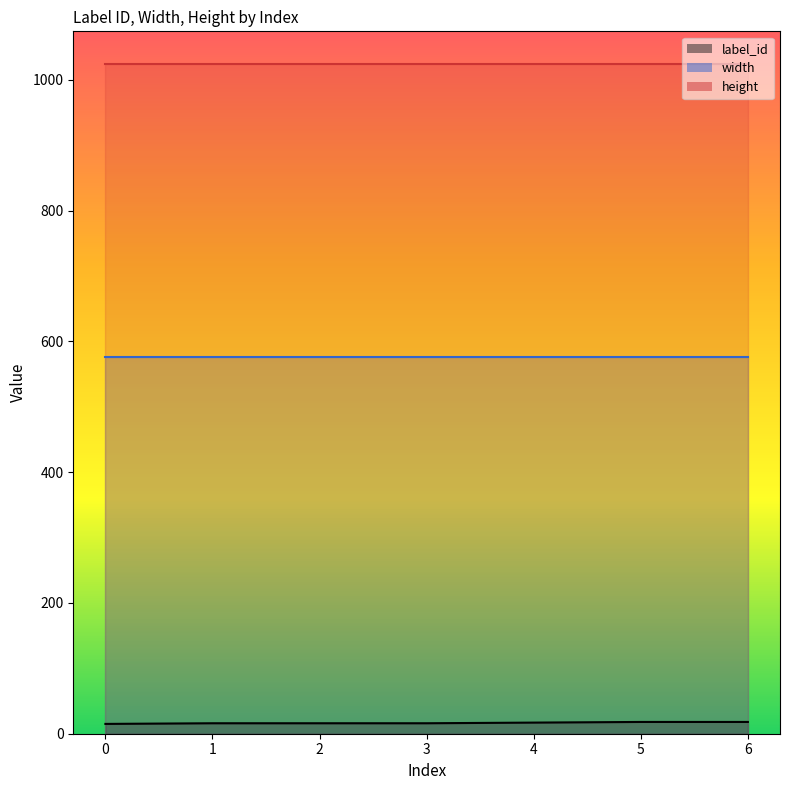

True or false: width and height intersect in this chart.

False